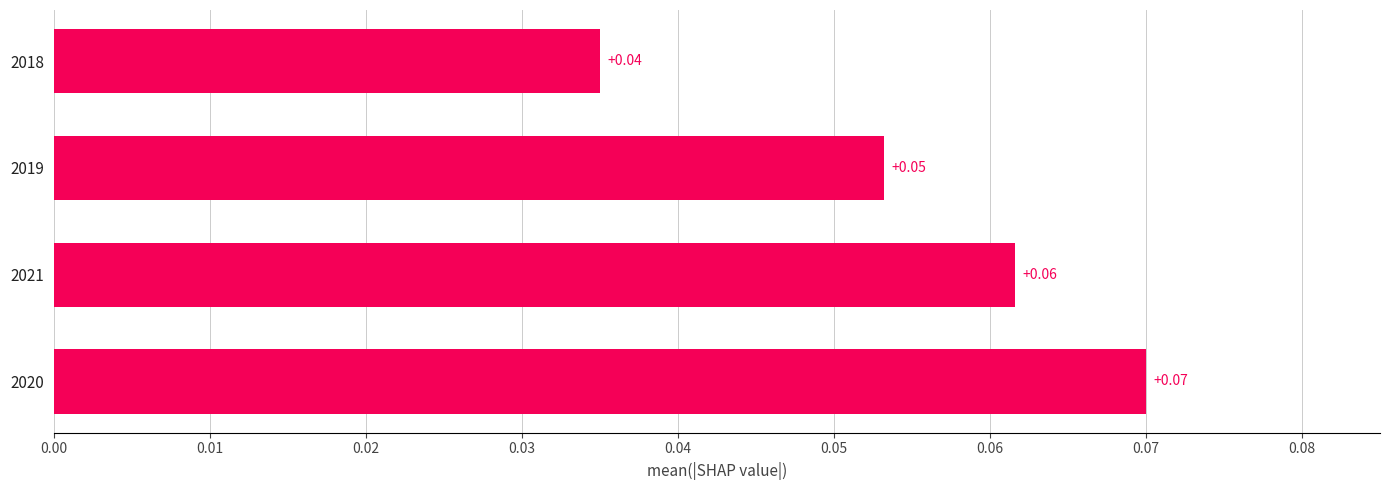

List the labels in order of value, smallest first.

2018, 2019, 2021, 2020